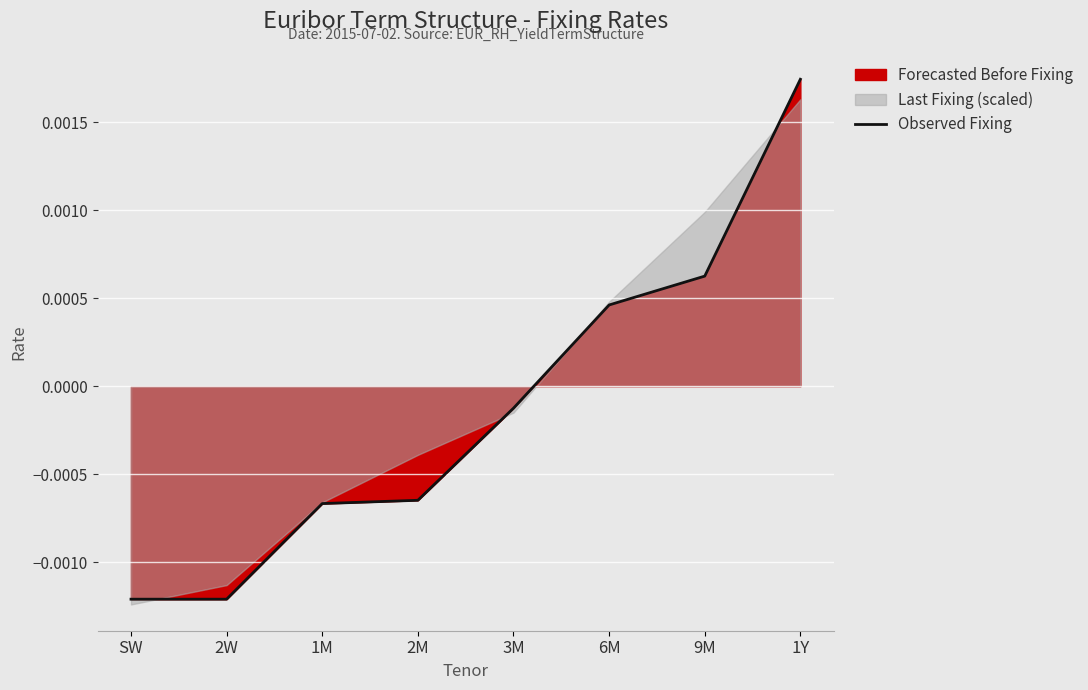

The chart shows a value of 0.0 at 6M. True or false?

True